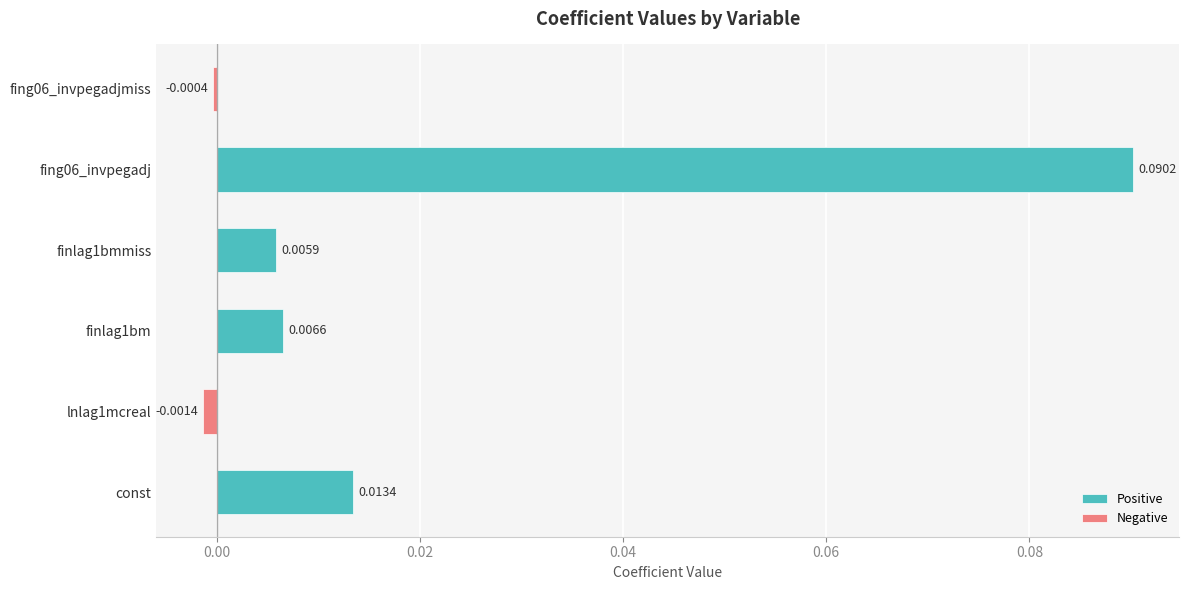

What are all the series names shown in the legend?

Positive, Negative